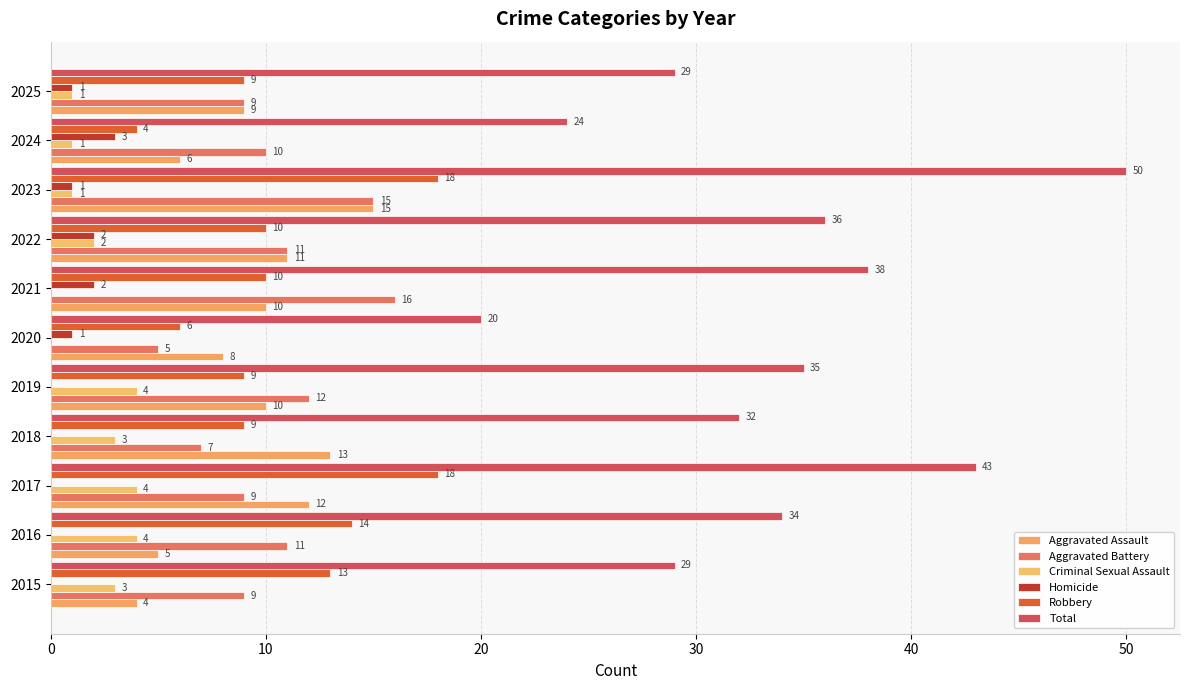

Which category has the highest value across all series?

2023